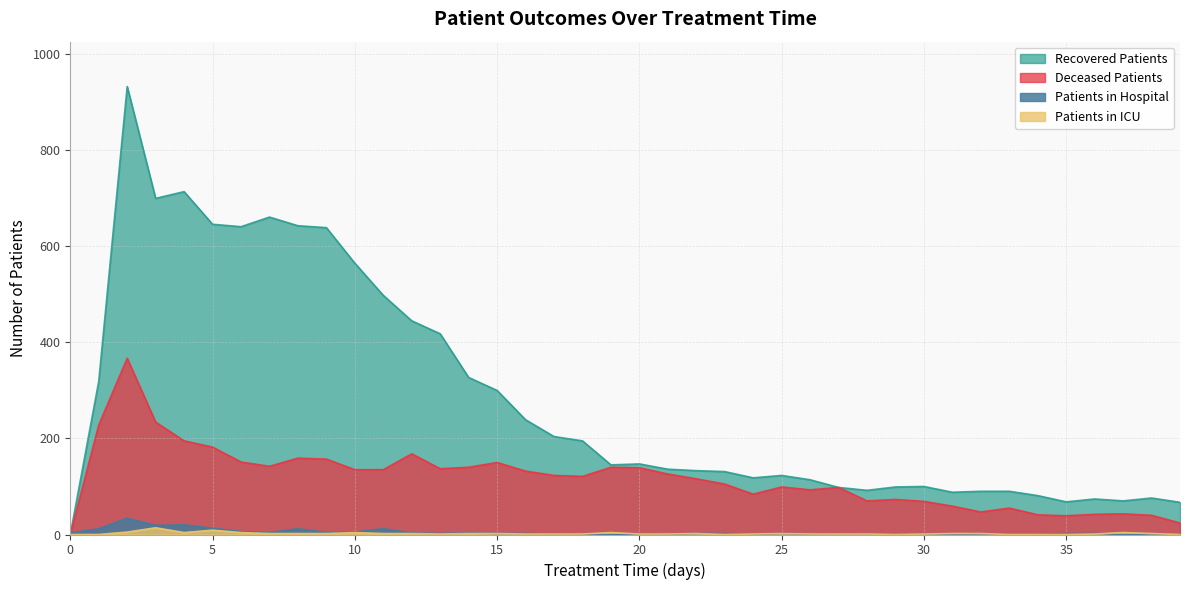

Reading left to right, what are all the values shown in this chart?

patients_in_hospital: 0=3	1=12	2=34	3=19	4=20	5=13	6=6	7=4	8=12	9=4	10=5	11=12	12=3	13=2	14=3	15=2	16=2	17=1	18=0	19=0	20=1	21=0	22=2	23=2	24=0	25=2	26=0	27=1	28=0	29=0	30=1	31=0	32=1	33=0	34=0	35=2	36=2	37=0	38=1	39=0
patients_in_icu: 0=0	1=0	2=5	3=14	4=4	5=9	6=4	7=2	8=2	9=2	10=4	11=2	12=2	13=1	14=2	15=2	16=1	17=1	18=1	19=4	20=1	21=1	22=2	23=0	24=1	25=2	26=1	27=1	28=1	29=0	30=1	31=2	32=2	33=0	34=0	35=0	36=1	37=4	38=2	39=0
recovered_patients: 0=0	1=319	2=933	3=700	4=714	5=646	6=641	7=661	8=643	9=639	10=565	11=498	12=445	13=418	14=327	15=300	16=239	17=204	18=195	19=145	20=147	21=136	22=133	23=131	24=118	25=123	26=114	27=98	28=92	29=99	30=100	31=88	32=90	33=90	34=81	35=68	36=74	37=70	38=76	39=67
deceased_patients: 0=0	1=228	2=367	3=234	4=195	5=182	6=151	7=142	8=159	9=157	10=135	11=135	12=168	13=137	14=140	15=150	16=132	17=123	18=121	19=140	20=139	21=126	22=116	23=105	24=84	25=99	26=93	27=98	28=70	29=73	30=69	31=59	32=47	33=55	34=41	35=39	36=42	37=43	38=40	39=24